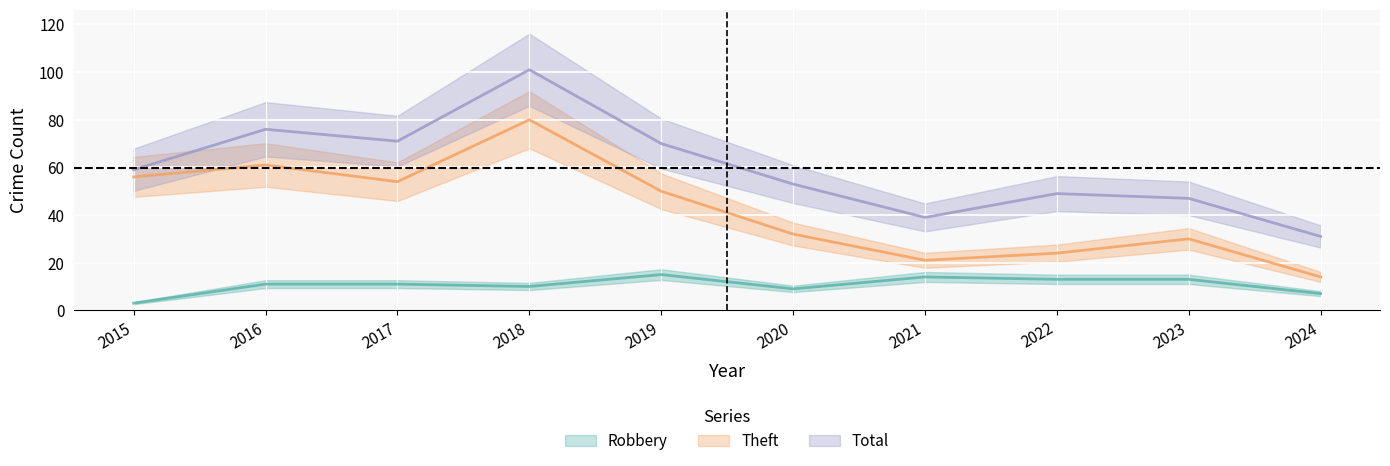

Reading right to left, list all the values displayed in this chart.

Robbery: 7	13	13	14	9	15	10	11	11	3
Theft: 14	30	24	21	32	50	80	54	61	56
Total: 31	47	49	39	53	70	101	71	76	59